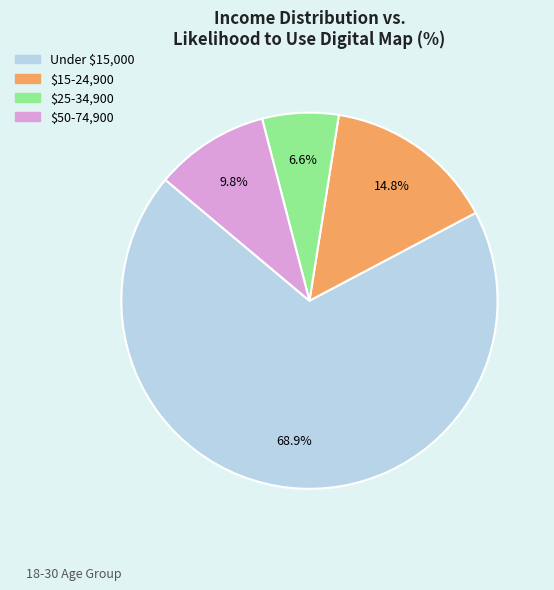

Does any single category account for the majority?

Yes